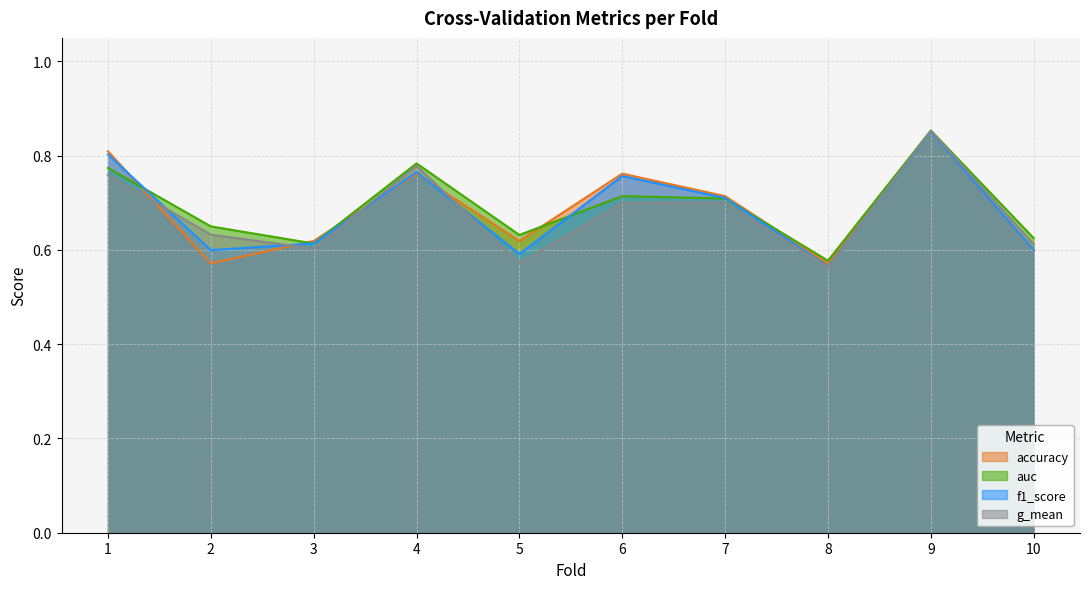

At how many categories does at least one series exceed 0?

10